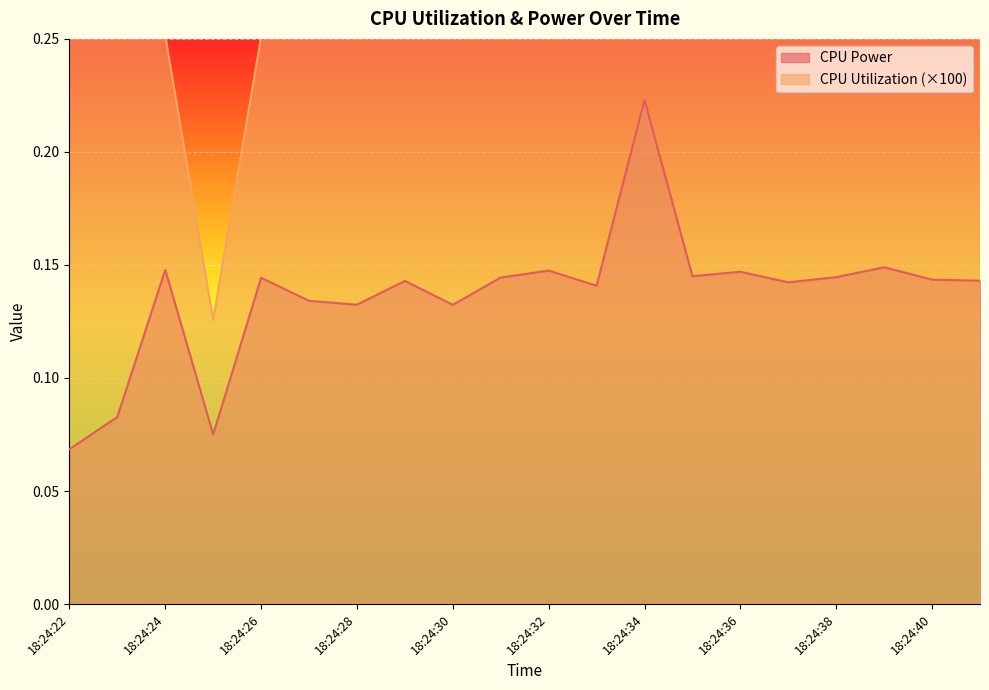

What is the difference between the second highest and second lowest values in the CPU Power series?

0.1